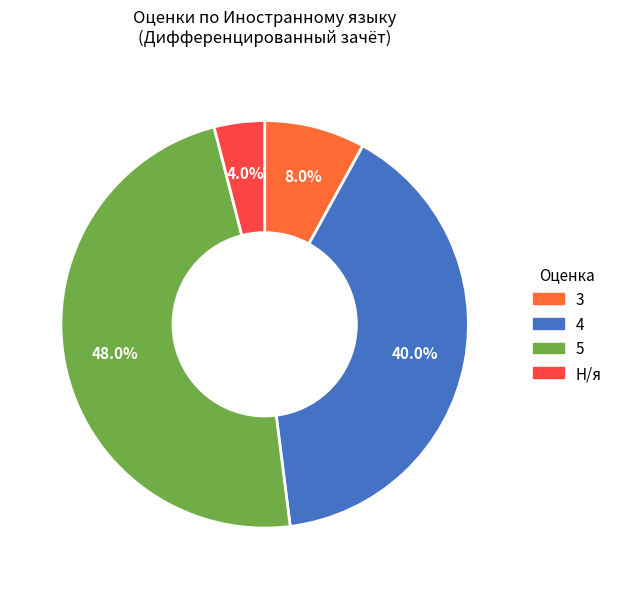

What percentage is NOT represented by 5?

52.0%